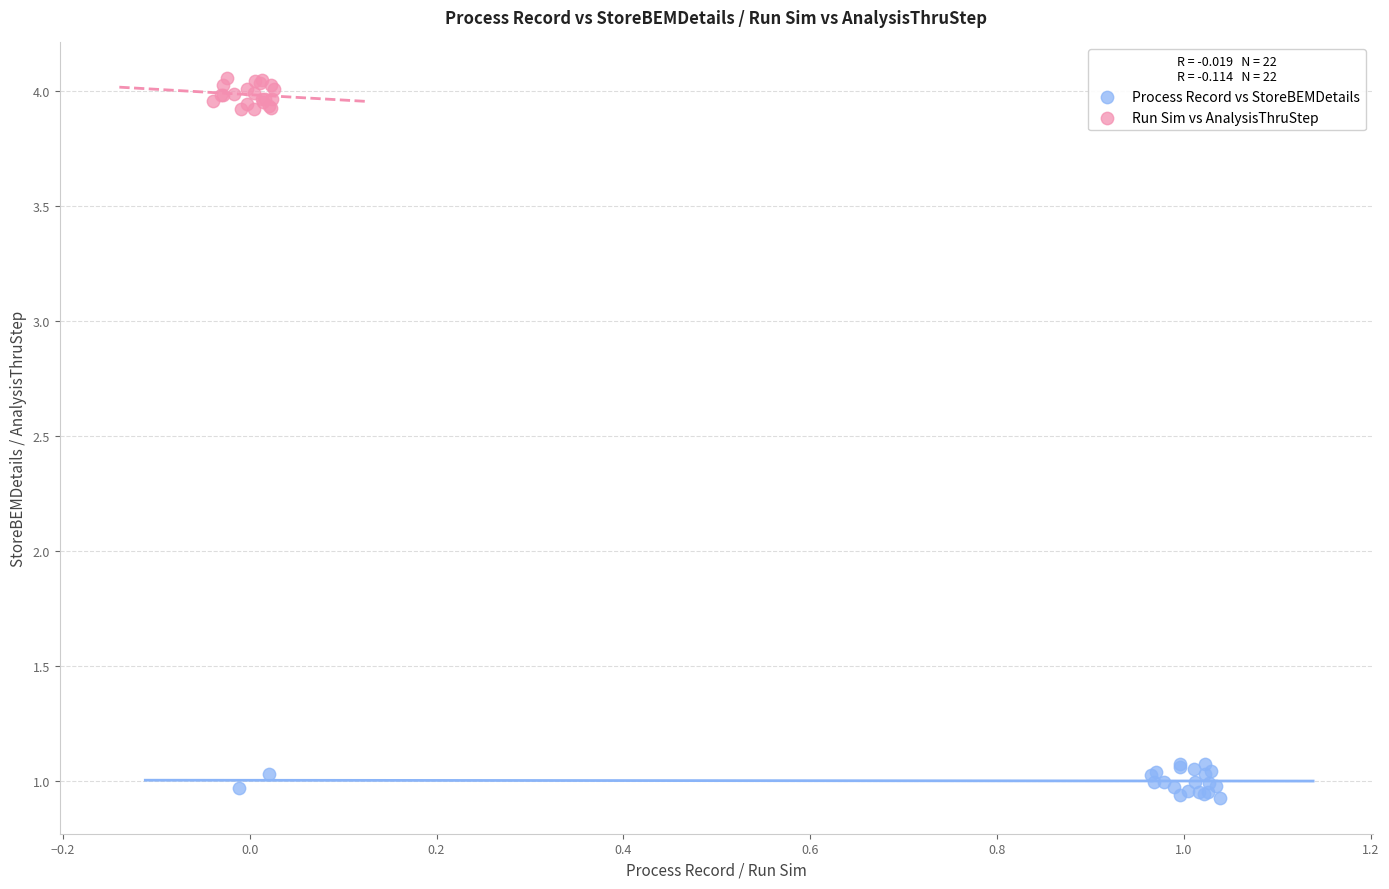

Which series contains the lowest Y value?

Process Record vs StoreBEMDetails